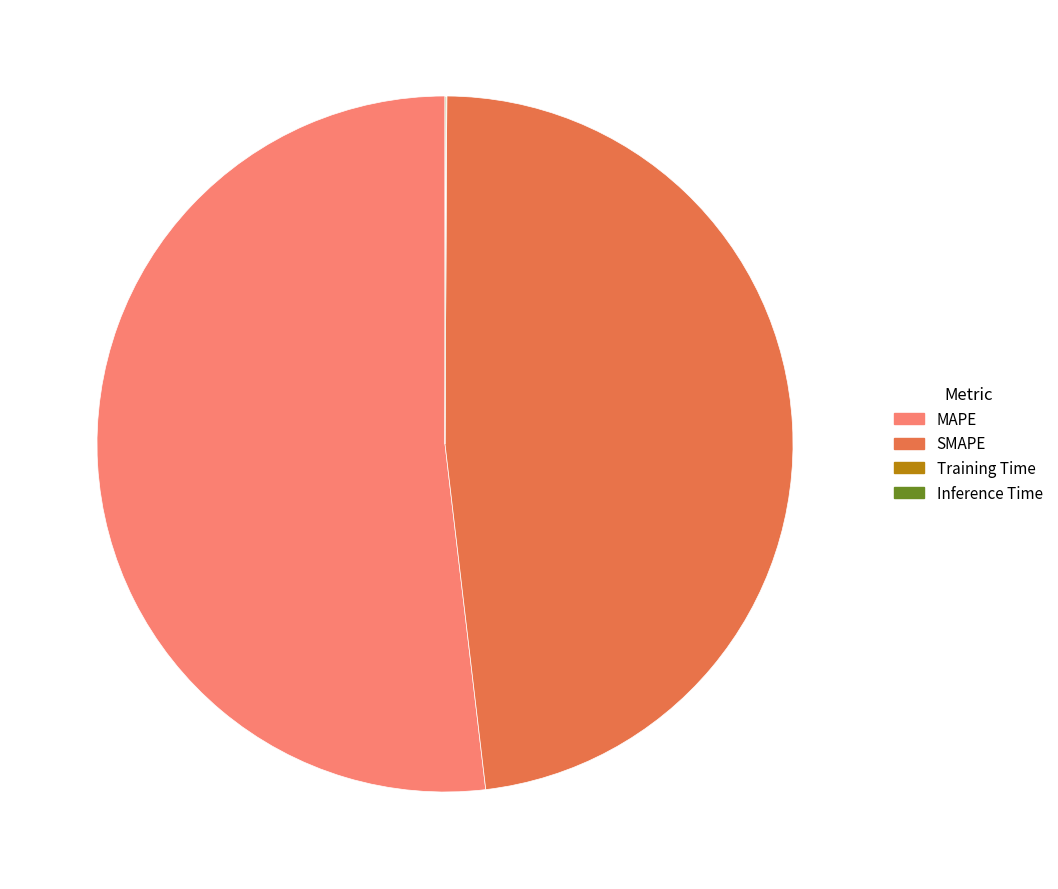

Does MAPE represent more than half of the total?

Yes